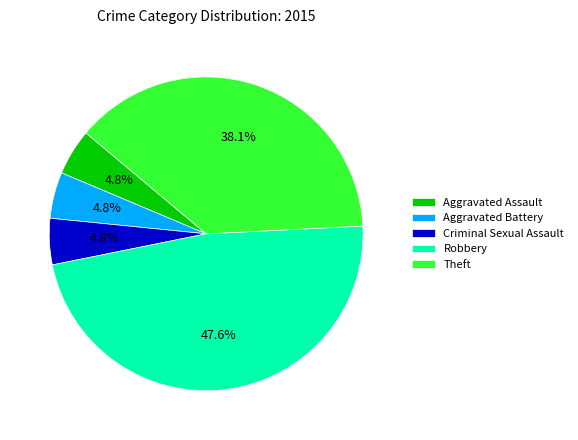

What is the largest slice in the pie chart?

Robbery